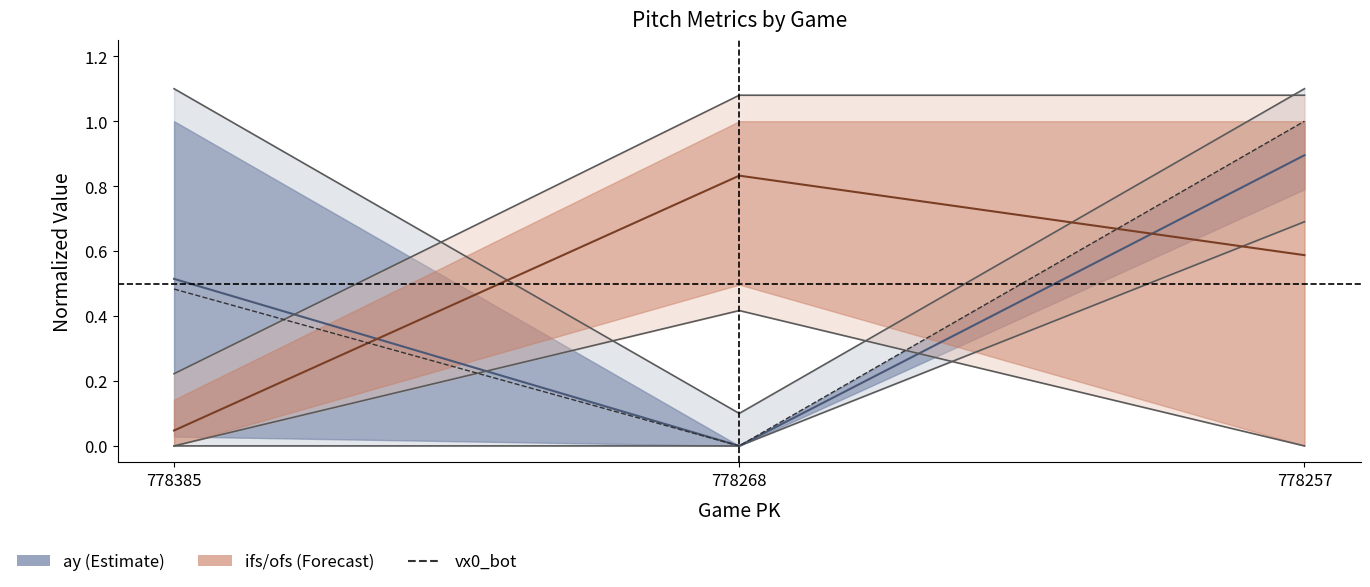

At which category is the sum across all series the highest?

778257